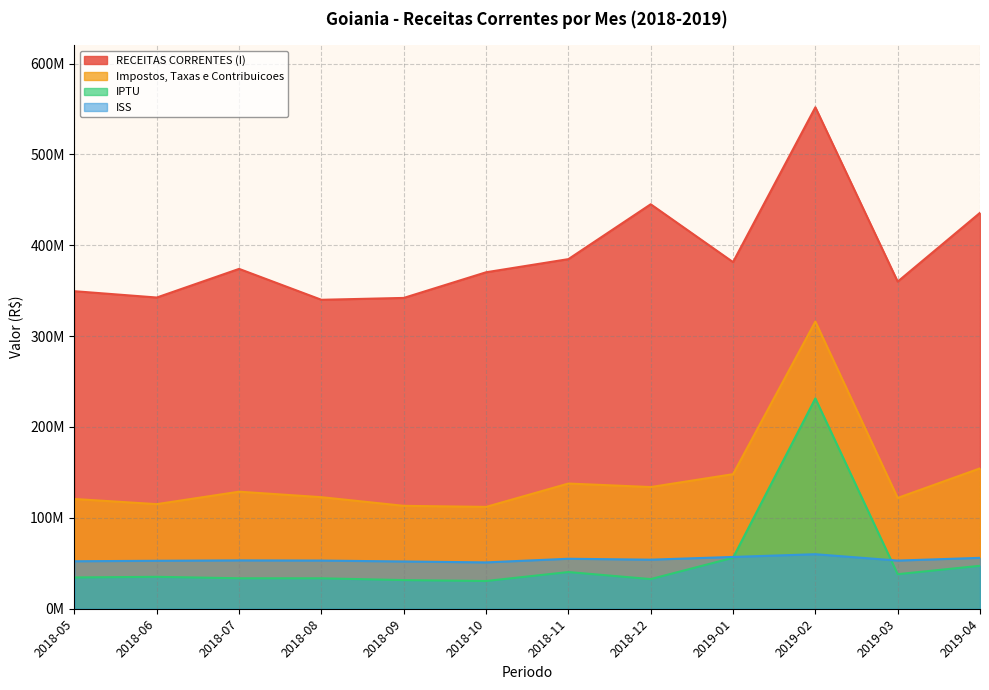

Which series has the largest range (max minus min)?

RECEITAS CORRENTES (I)